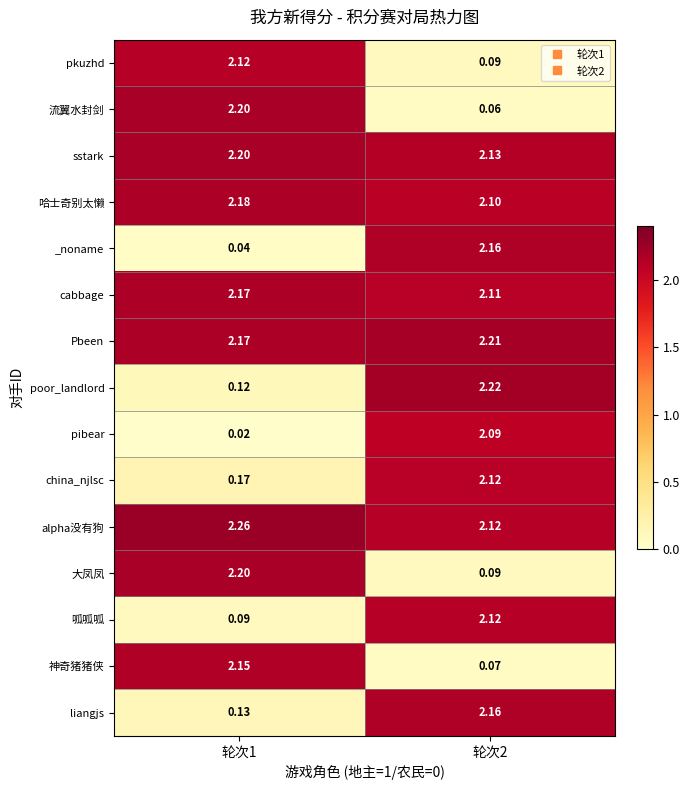

Is the value of liangjs at 轮次1 greater than the value of Pbeen at 轮次2?

No